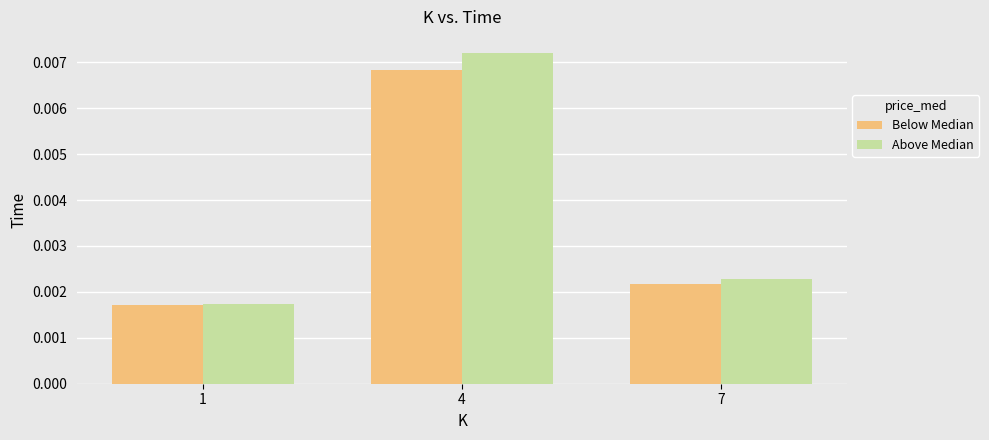

List the series in order of their overall mean, highest first.

Above Median, Below Median